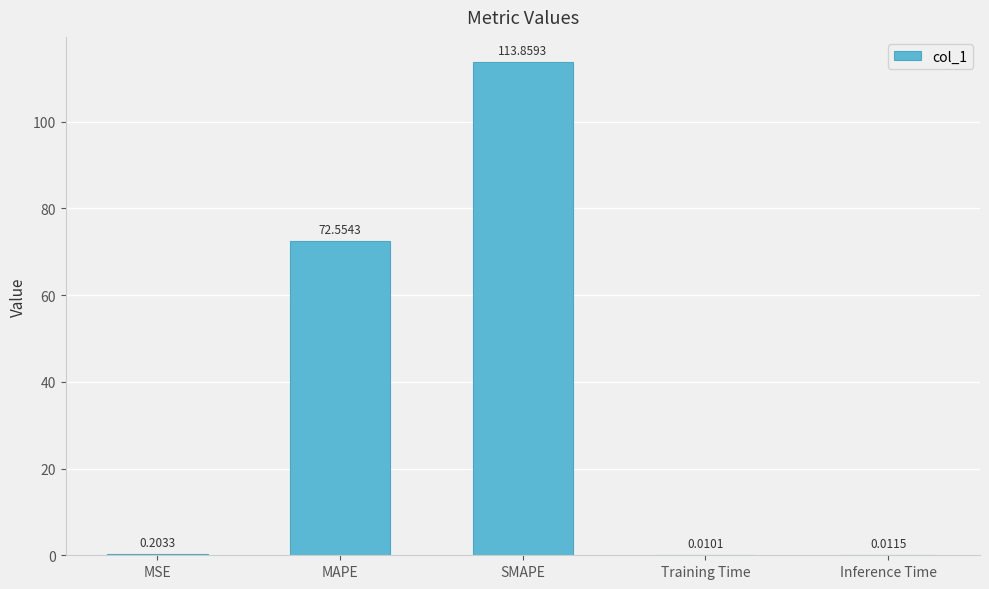

How many distinct data groups are displayed?

1